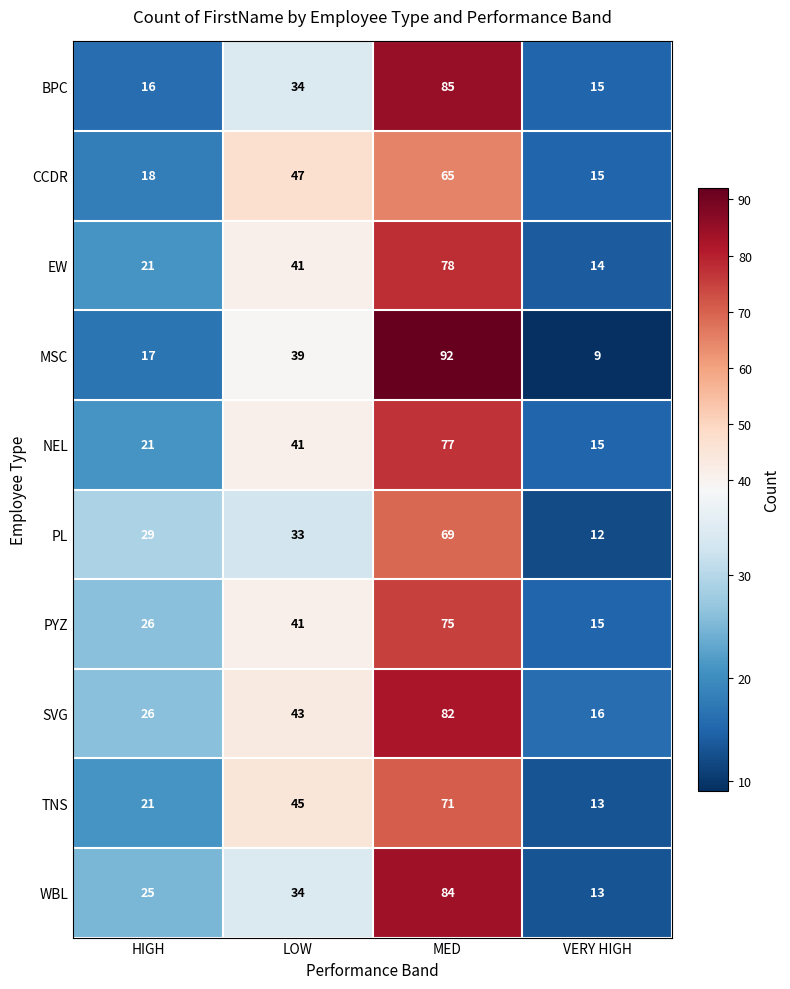

Which series has the largest total across all categories?

SVG